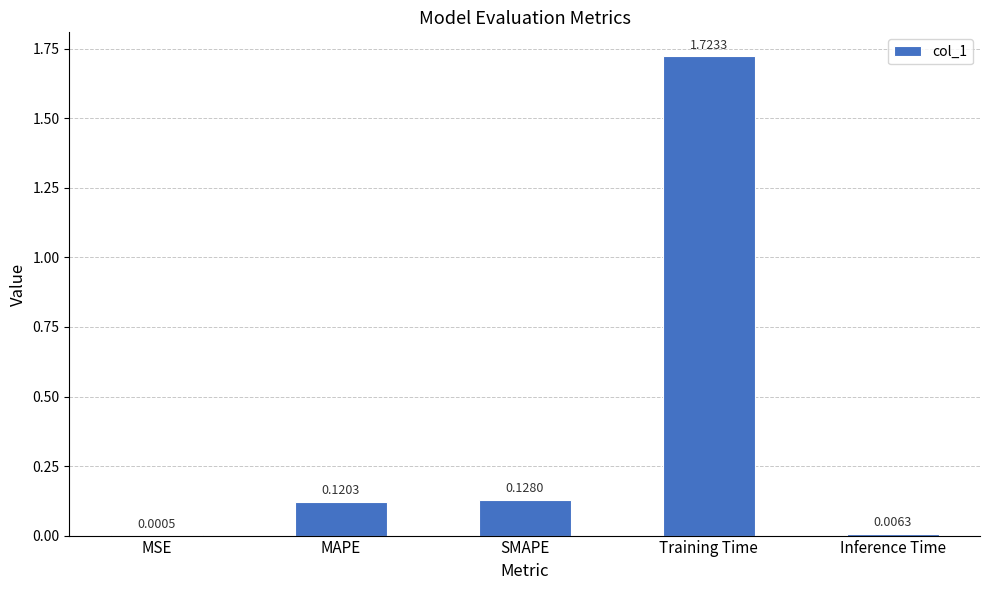

At which category does the chart reach its peak across all series?

Training Time